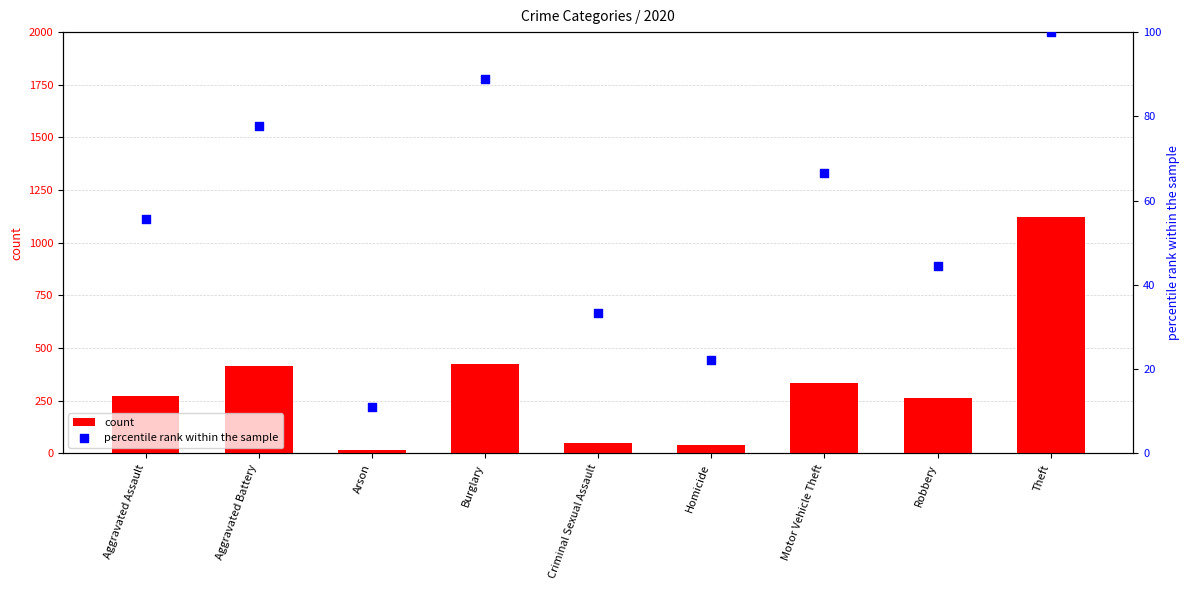

Which series has the widest spread of Y values?

2020 count